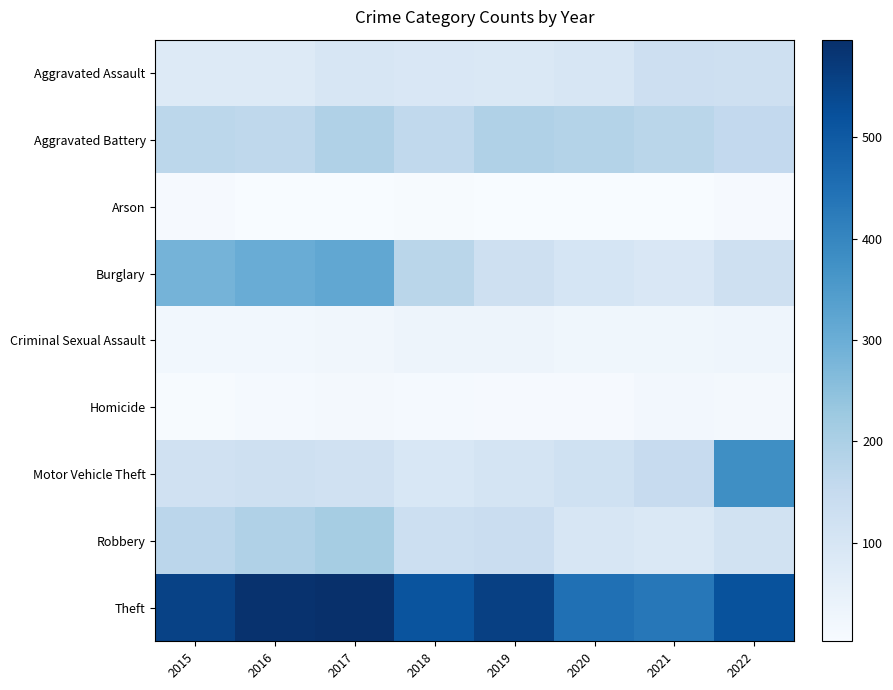

Reading right to left, extract all data points from this chart.

Aggravated Assault: 2022=127	2021=130	2020=98	2019=91	2018=92	2017=99	2016=78	2015=79
Aggravated Battery: 2022=157	2021=174	2020=185	2019=191	2018=159	2017=192	2016=164	2015=168
Arson: 2022=9	2021=3	2020=5	2019=4	2018=6	2017=4	2016=3	2015=8
Burglary: 2022=125	2021=92	2020=104	2019=127	2018=173	2017=316	2016=303	2015=285
Criminal Sexual Assault: 2022=29	2021=25	2020=24	2019=31	2018=32	2017=22	2016=20	2015=21
Homicide: 2022=15	2021=19	2020=9	2019=8	2018=12	2017=13	2016=10	2015=7
Motor Vehicle Theft: 2022=379	2021=147	2020=122	2019=107	2018=94	2017=121	2016=128	2015=119
Robbery: 2022=116	2021=88	2020=100	2019=139	2018=132	2017=211	2016=191	2015=171
Theft: 2022=519	2021=432	2020=448	2019=558	2018=514	2017=596	2016=591	2015=554